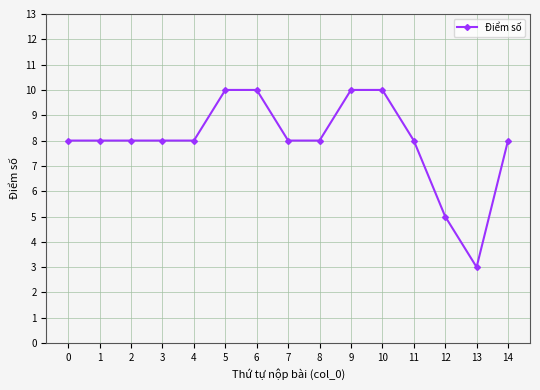

Approximately how many times larger is the value at 1 compared to 10?

0.8